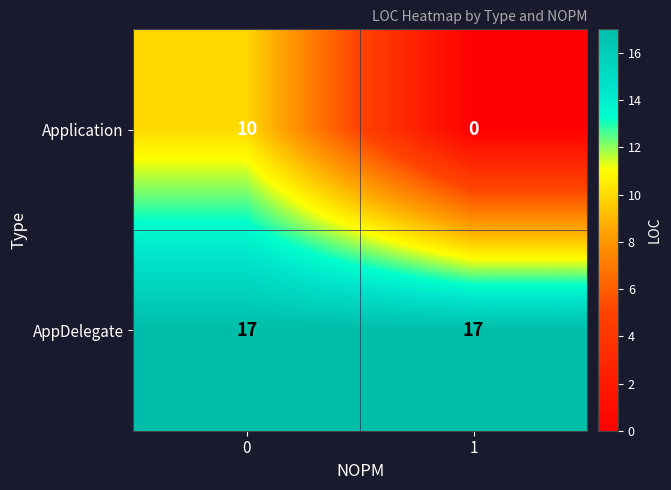

What is the greatest value displayed?

17